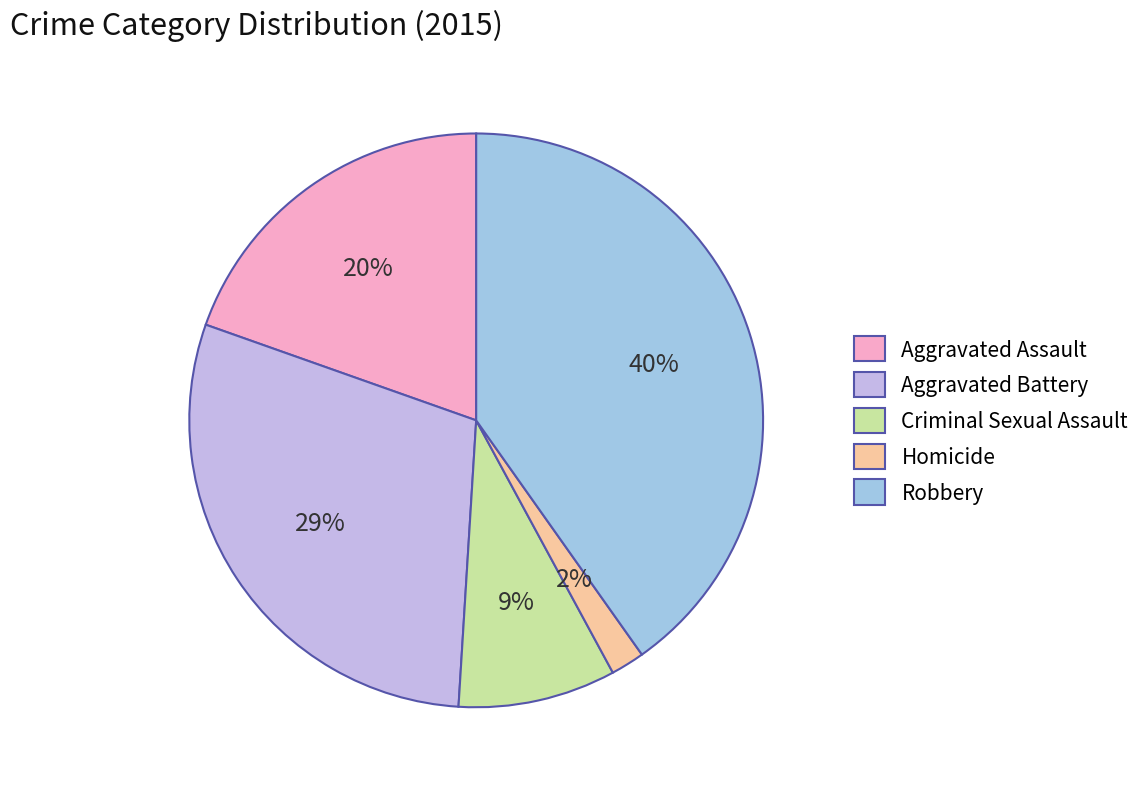

To the nearest percent, what is the average slice percentage?

20%